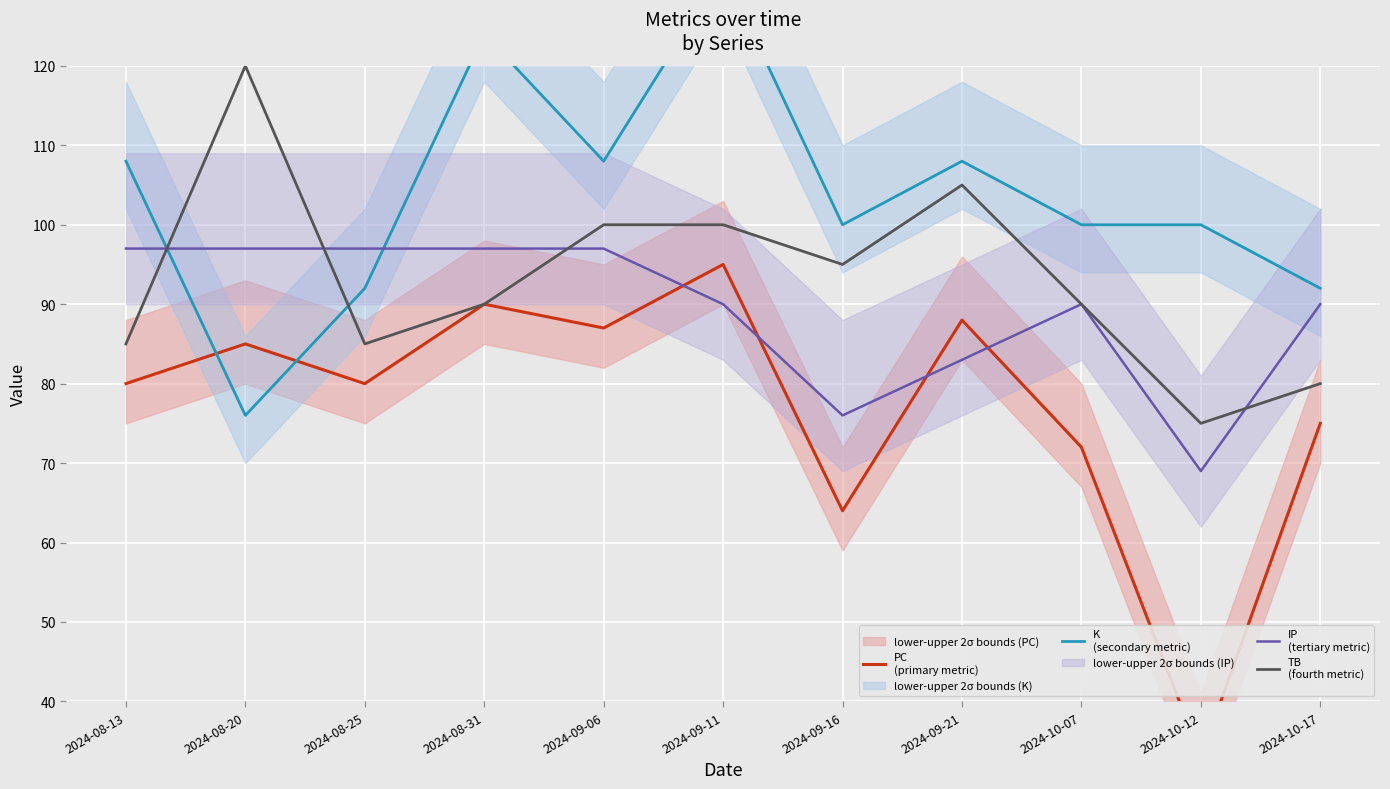

Rank the series by their maximum value, from highest to lowest.

K
(secondary metric), TB
(fourth metric), IP
(tertiary metric), PC
(primary metric)